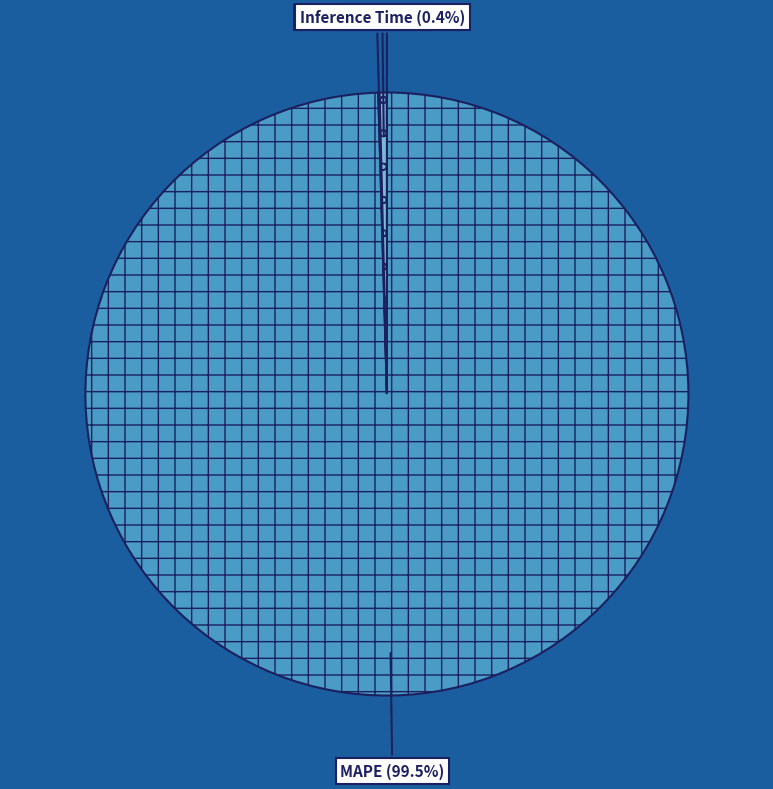

Is there any slice that represents more than half of the pie?

Yes